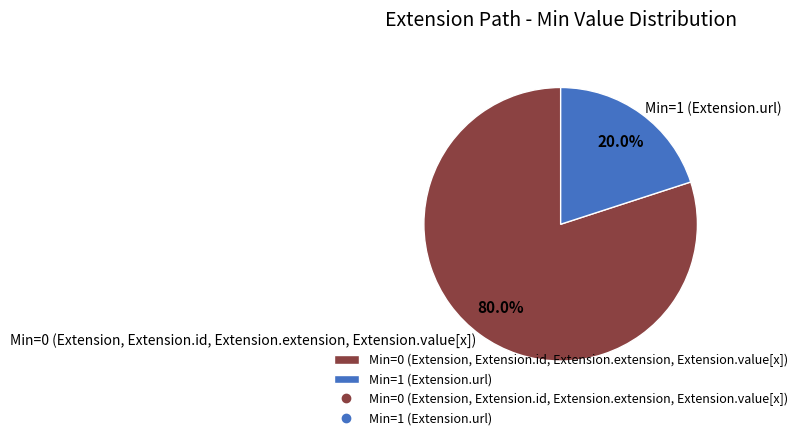

Rank the categories by value from lowest to highest.

Min=1 (Extension.url), Min=0 (Extension, Extension.id, Extension.extension, Extension.value[x])